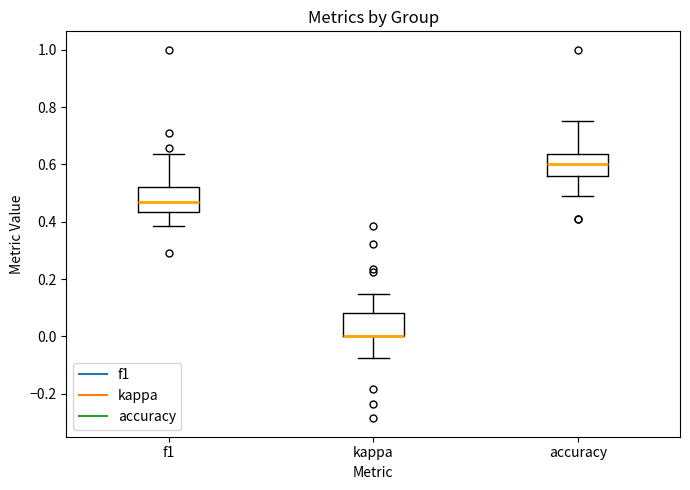

Reading left to right, read every box against the y-axis: the position of its median line, the range the box covers, and the ends of its whiskers. The values are not printed on the chart, so give them approximately, as read against the axis.

f1: median 0.46, box 0.44 to 0.52, whiskers 0.38 to 0.64
kappa: median 0.00 (drawn on the box's lower edge), box 0.00 to 0.08, whiskers -0.08 to 0.14
accuracy: median 0.60, box 0.56 to 0.64, whiskers 0.48 to 0.76